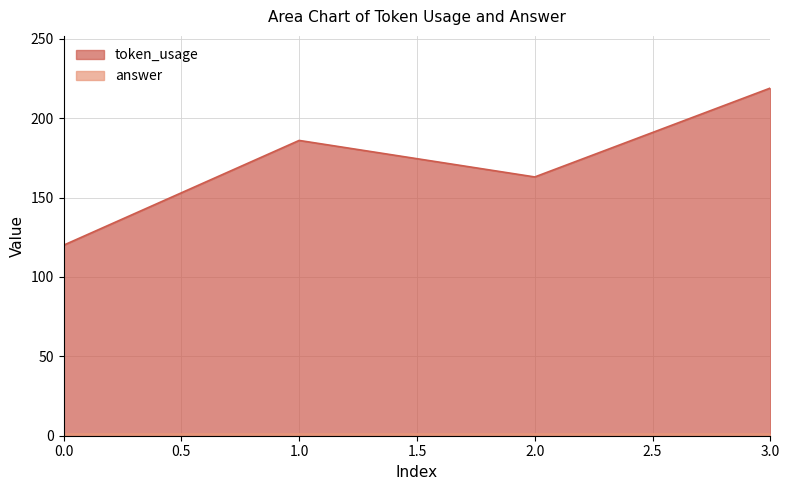

What is the value of the 2nd point from the left?

186